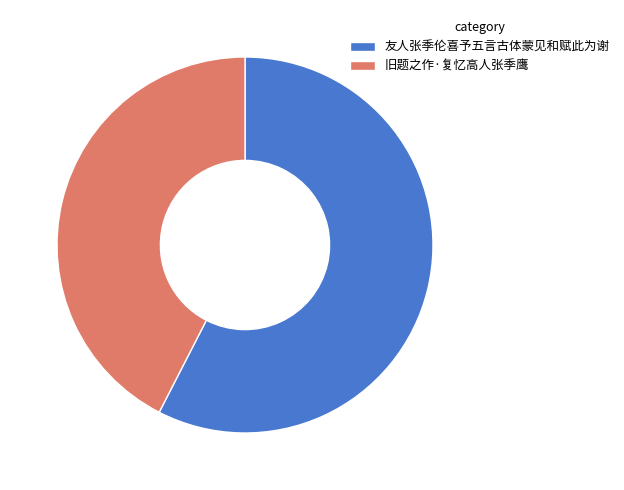

What is the ratio of the value at 旧题之作·复忆高人张季鹰 to the value at 友人张季伦喜予五言古体蒙见和赋此为谢?

0.7